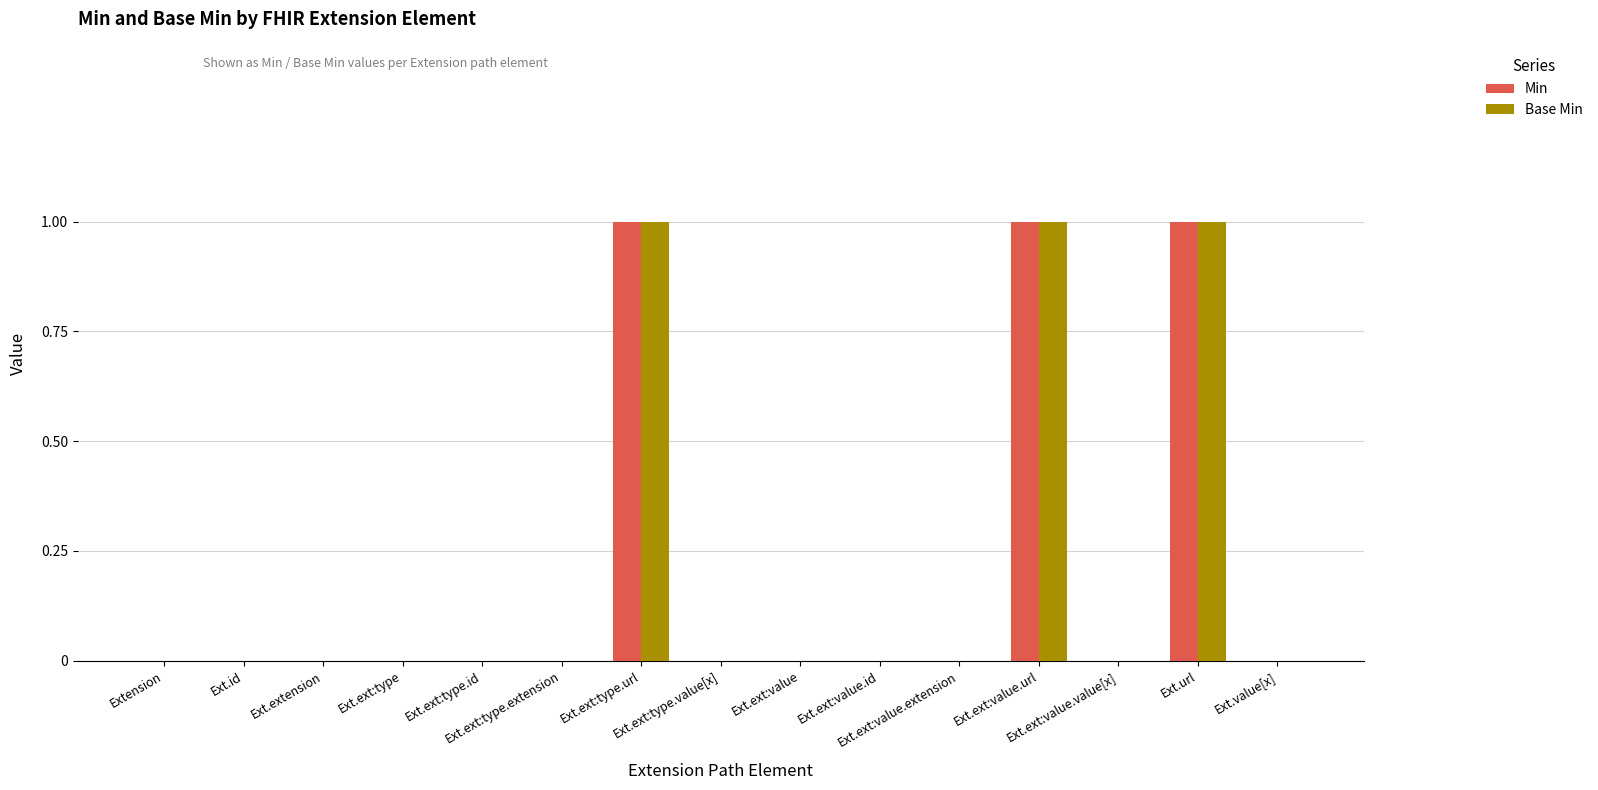

Reading left to right, list all the values displayed in this chart.

Min: Extension=0	Ext.id=0	Ext.extension=0	Ext.ext:type=0	Ext.ext:type.id=0	Ext.ext:type.extension=0	Ext.ext:type.url=1	Ext.ext:type.value[x]=0	Ext.ext:value=0	Ext.ext:value.id=0	Ext.ext:value.extension=0	Ext.ext:value.url=1	Ext.ext:value.value[x]=0	Ext.url=1	Ext.value[x]=0
Base Min: Extension=0	Ext.id=0	Ext.extension=0	Ext.ext:type=0	Ext.ext:type.id=0	Ext.ext:type.extension=0	Ext.ext:type.url=1	Ext.ext:type.value[x]=0	Ext.ext:value=0	Ext.ext:value.id=0	Ext.ext:value.extension=0	Ext.ext:value.url=1	Ext.ext:value.value[x]=0	Ext.url=1	Ext.value[x]=0